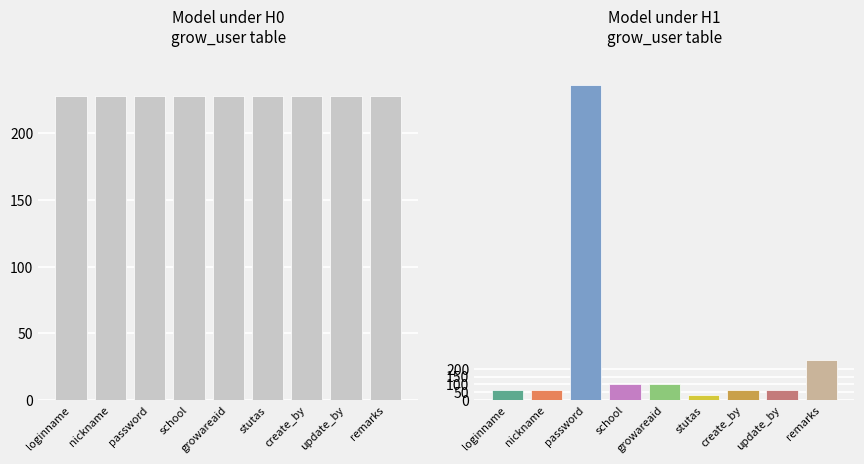

Which label corresponds to the largest value in the chart?

password